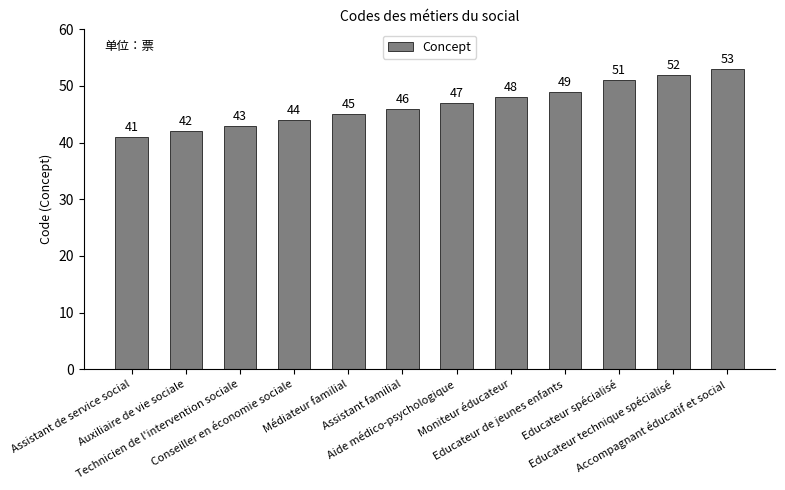

True or false: the data shows 41 at Assistant de service social.

True